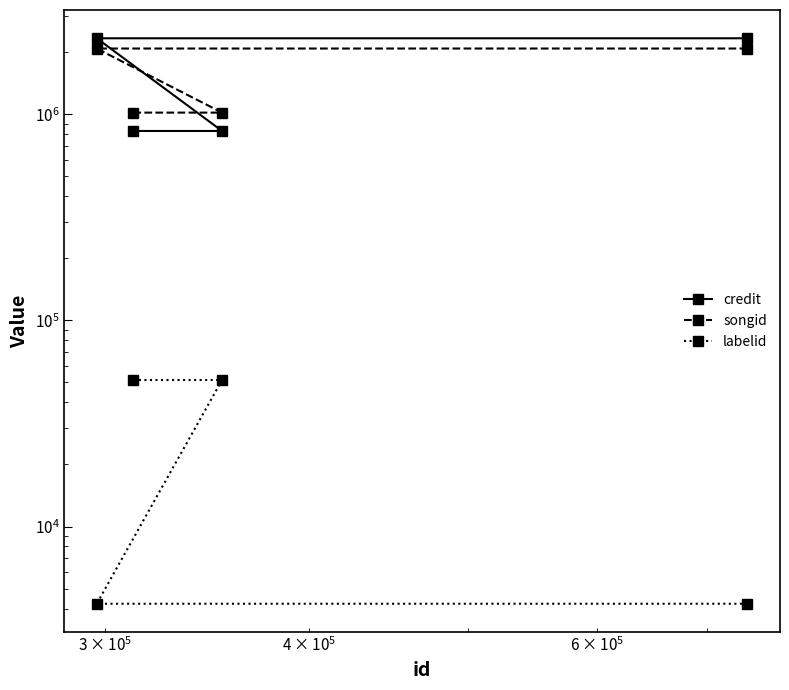

The songid series shows 685103 at $\mathdefault{10^{5}}$. True or false?

False